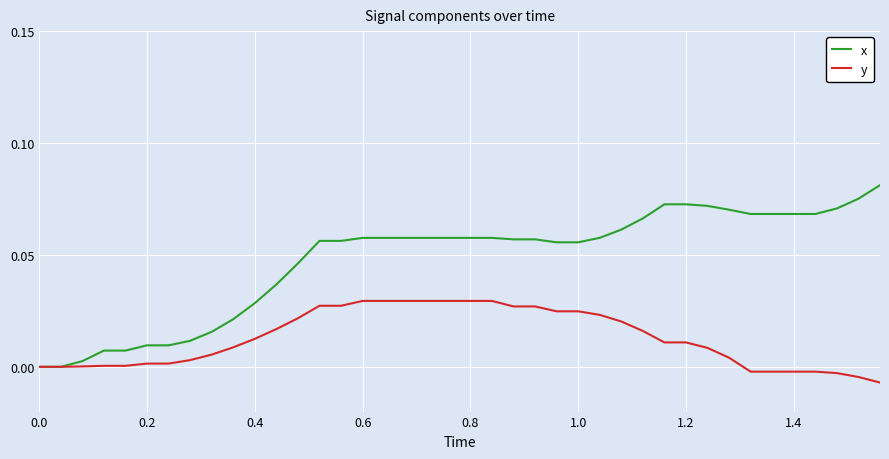

Which series has the largest range (max minus min)?

x